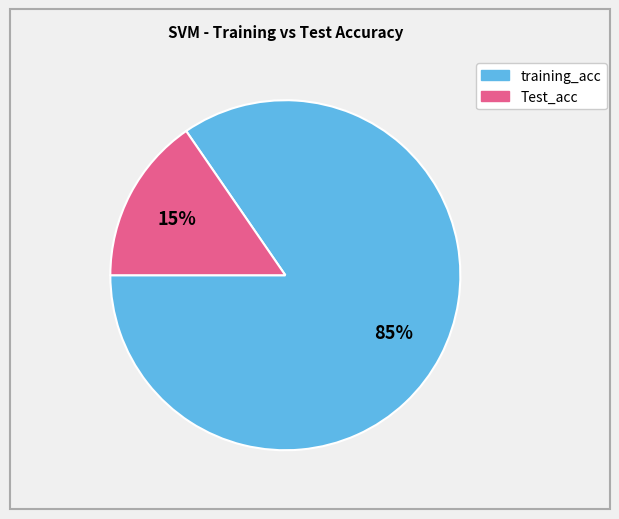

True or false: Test_acc accounts for 67% of the total.

False